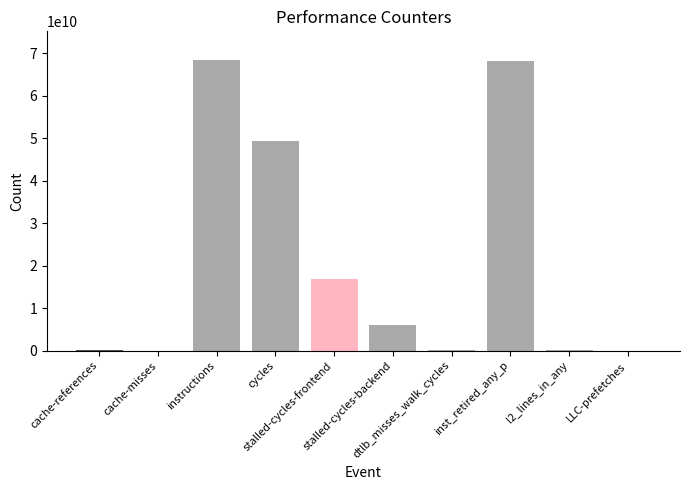

What is the maximum value shown in the chart?

68344449484